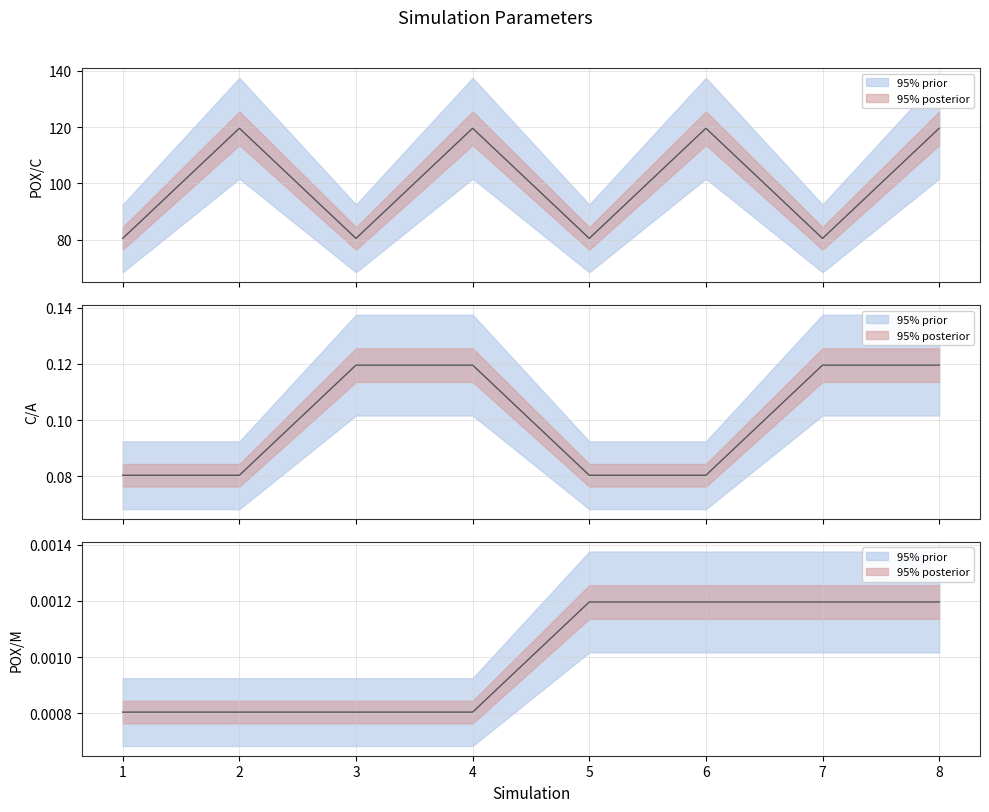

Which has a higher value, 8 or 5?

8